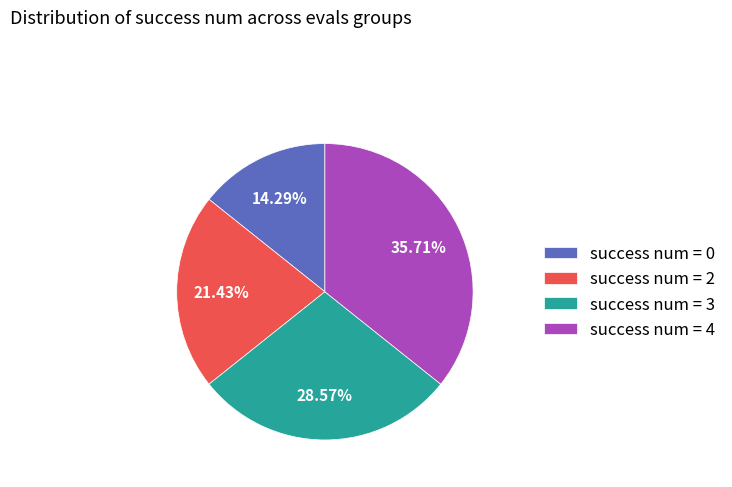

Do success num = 4 and success num = 2 together represent more than half of the pie?

Yes